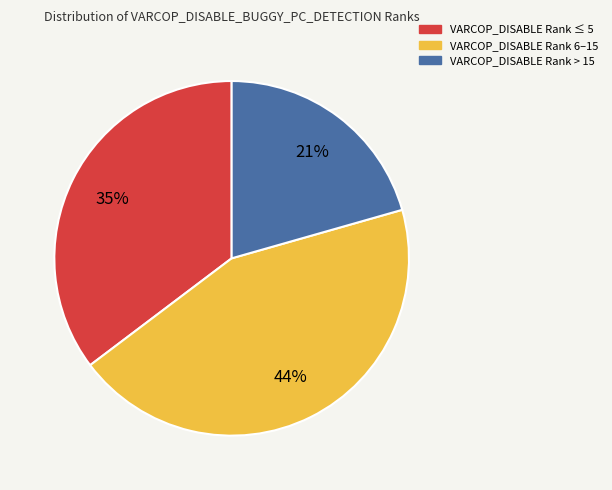

To the nearest percent, what is the average slice percentage?

33%